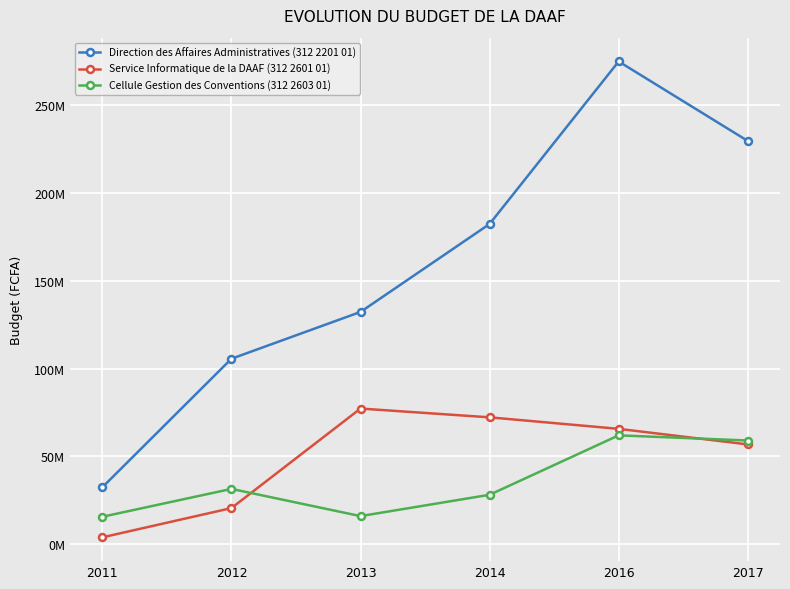

At which label does Direction des Affaires Administratives (312 2201 01) first exceed 182370748?

2016